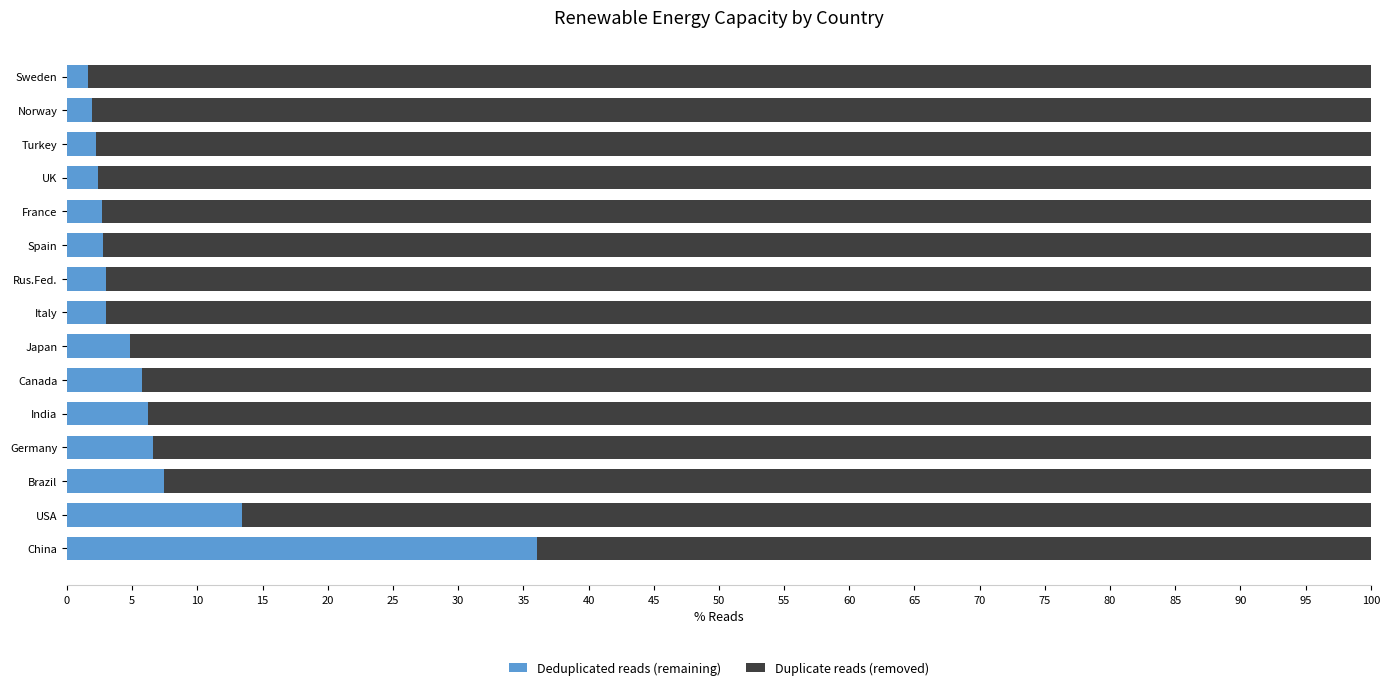

True or false: Deduplicated reads (remaining) has a value of 2.4 at UK.

True